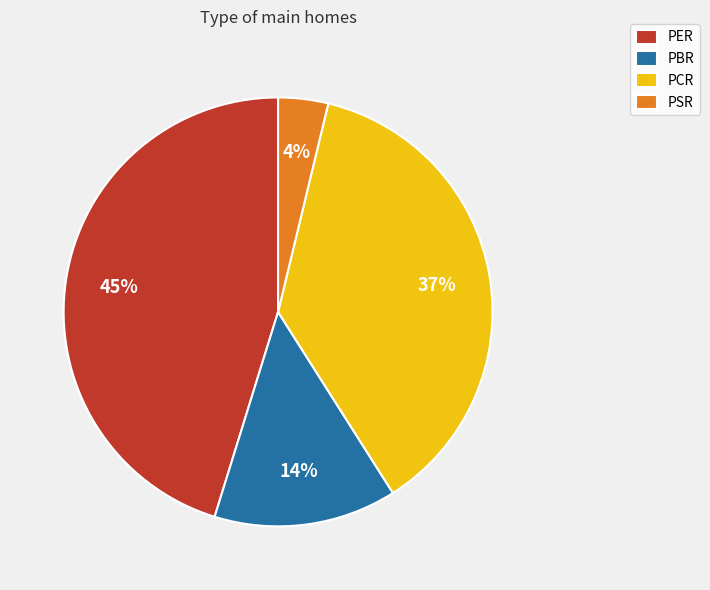

Do PBR and PCR together represent more than half of the pie?

Yes